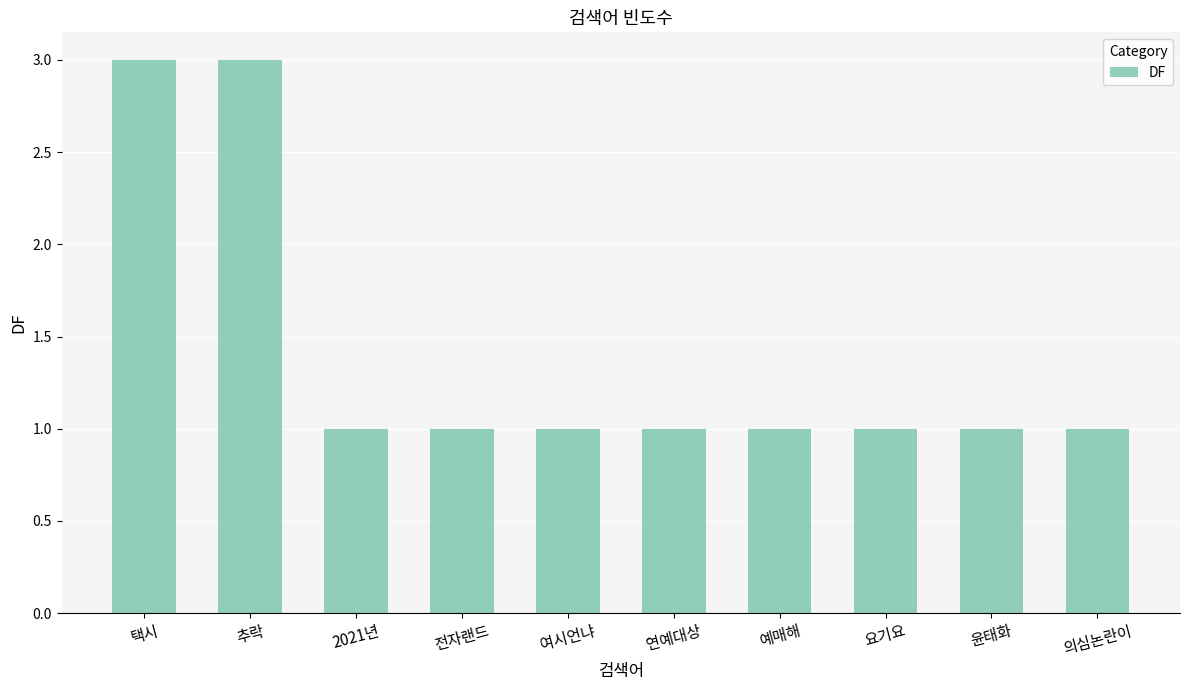

What is the value of the 1st bar from the left?

3